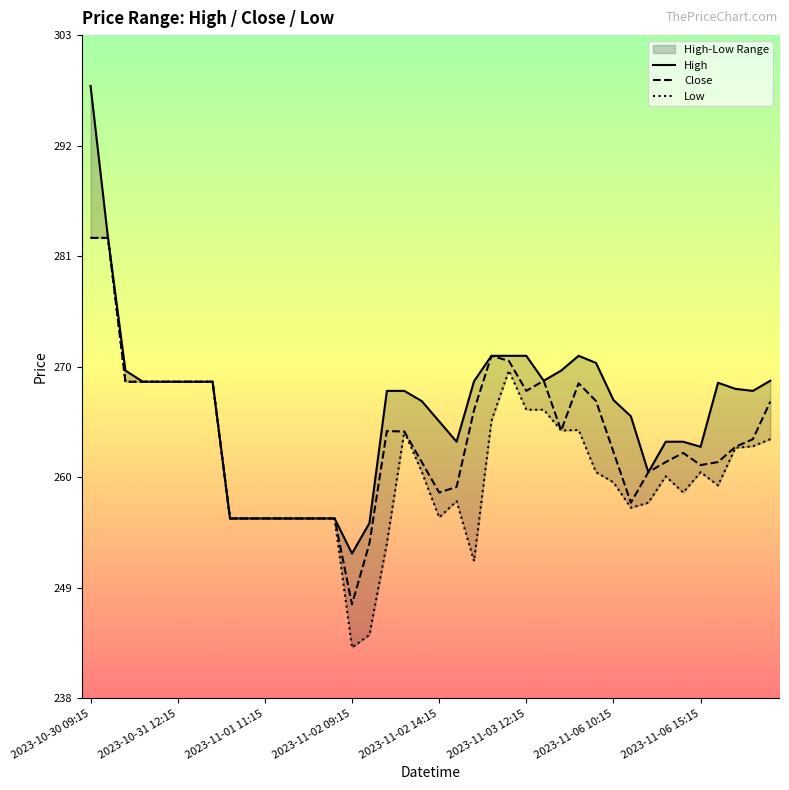

How many values in the Low series exceed 260?

19